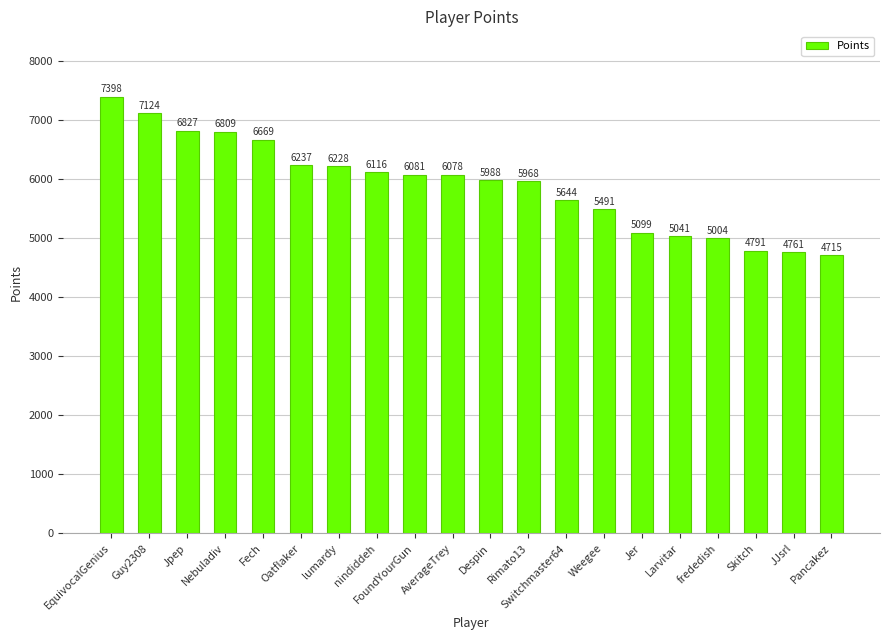

True or false: the data shows 5968 at Rimato13.

True